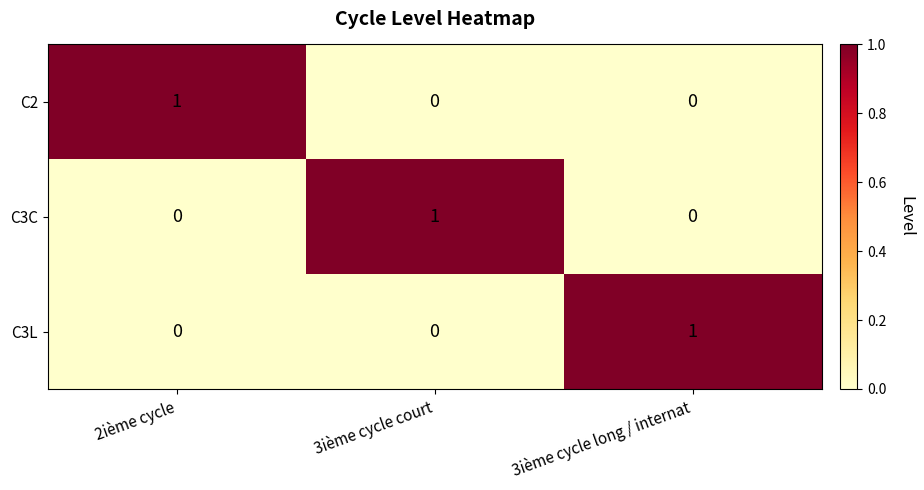

At which label does C3L reach its peak?

3ième cycle long / internat